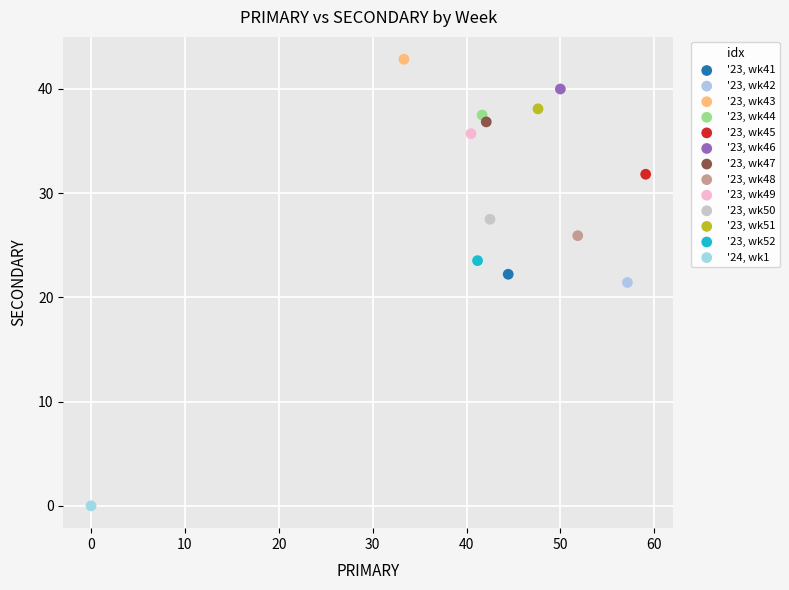

Which series contains the lowest Y value?

'24, wk1